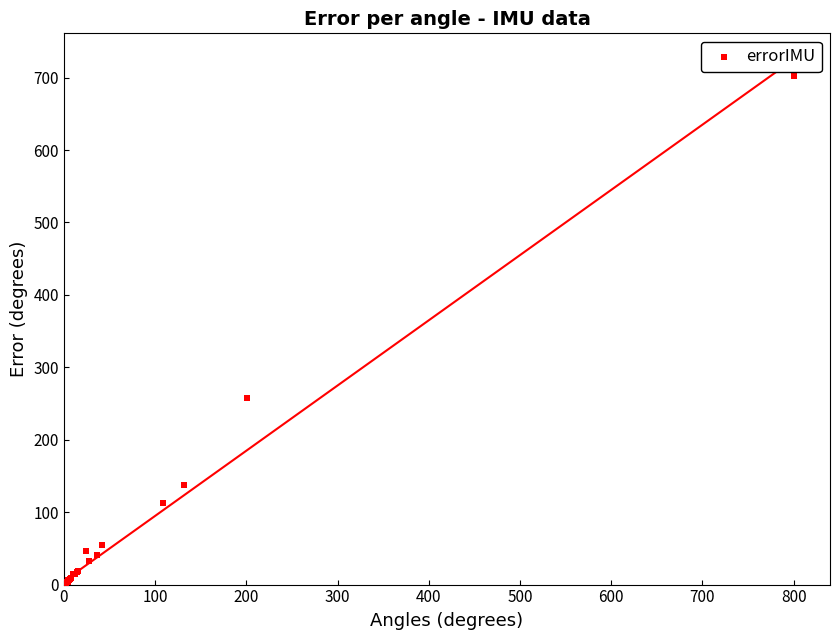

What Y value in the scatter plot is closest to 351?

258